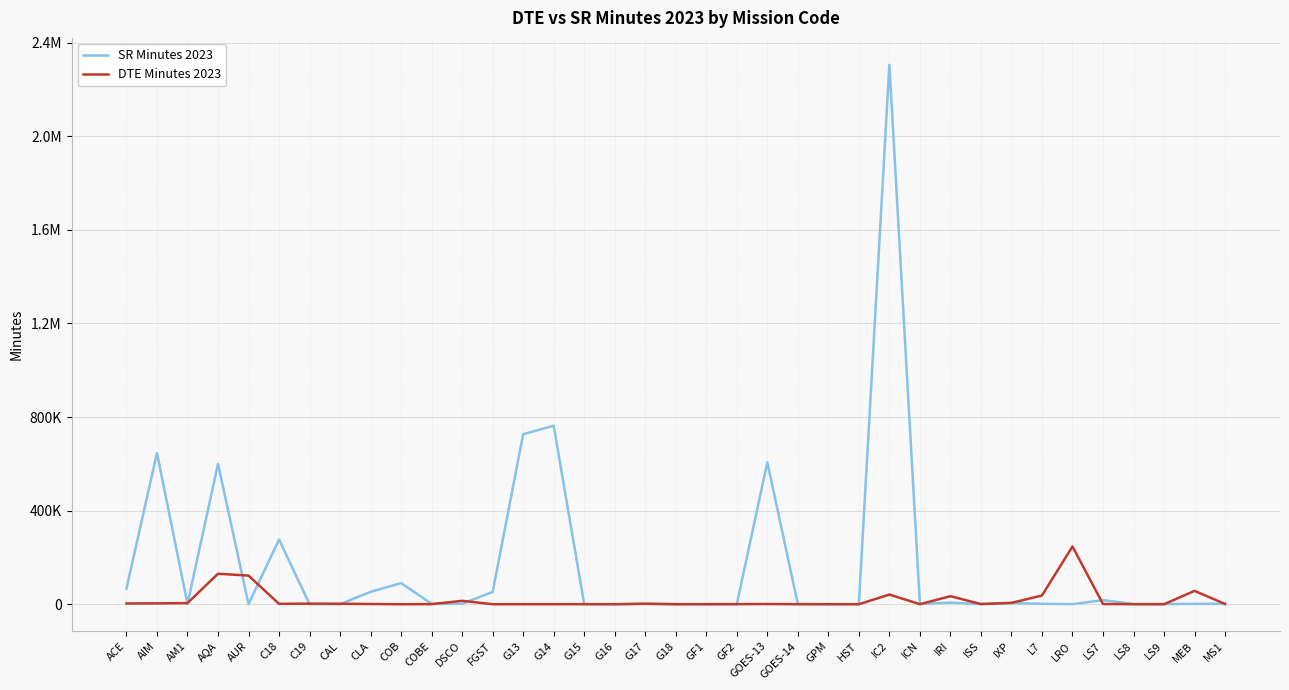

What are all the series names shown in the legend?

SR Minutes 2023, DTE Minutes 2023